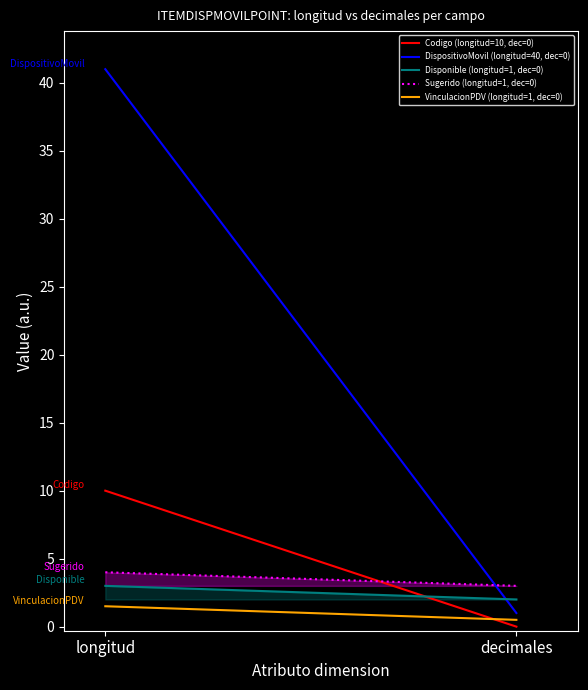

How many series are shown in this chart?

5